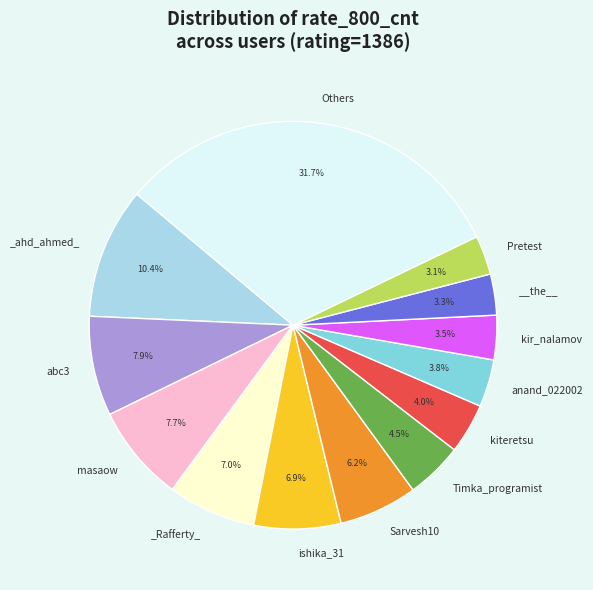

Does any single category account for the majority?

No